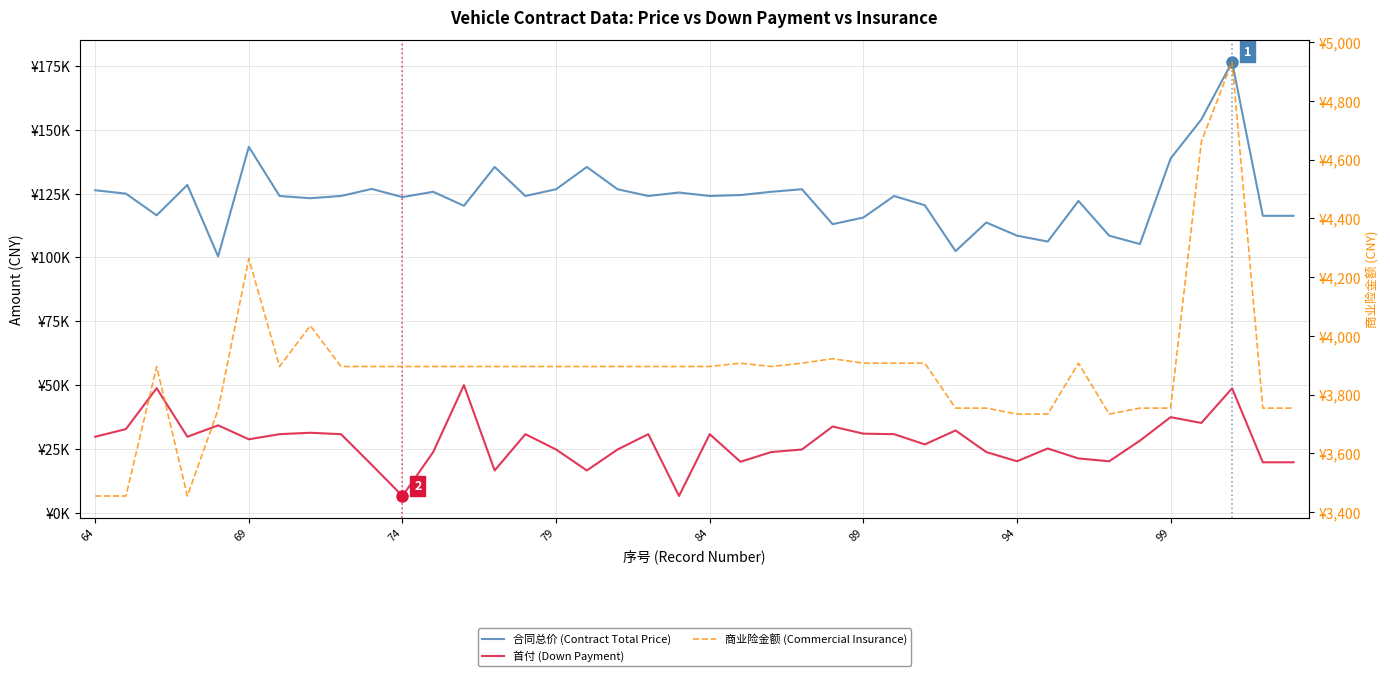

What value does the 合同总价 (Contract Total Price) series have at 14?

124040.0